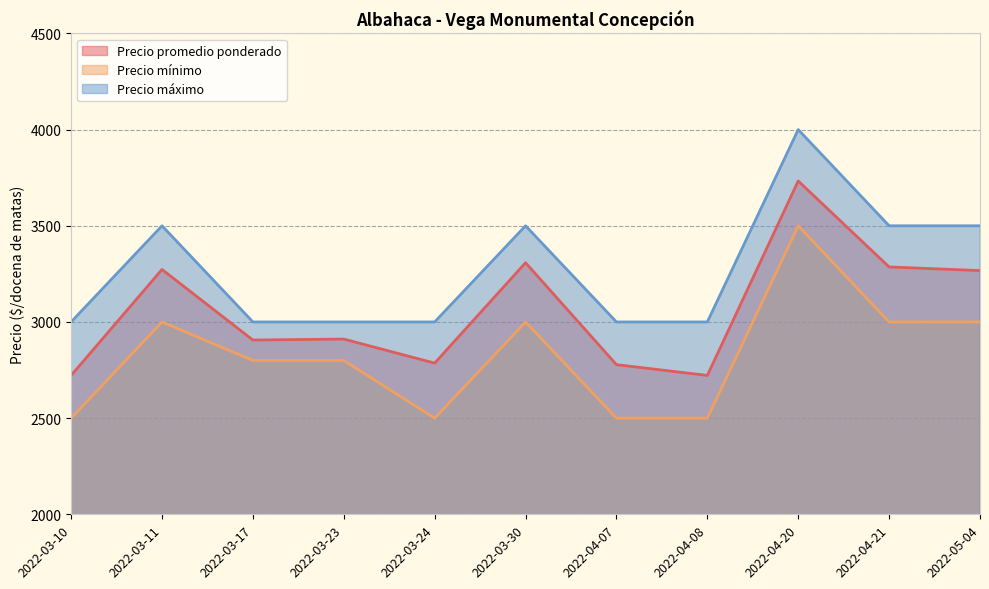

Does the chart display data point markers on the line(s)?

No